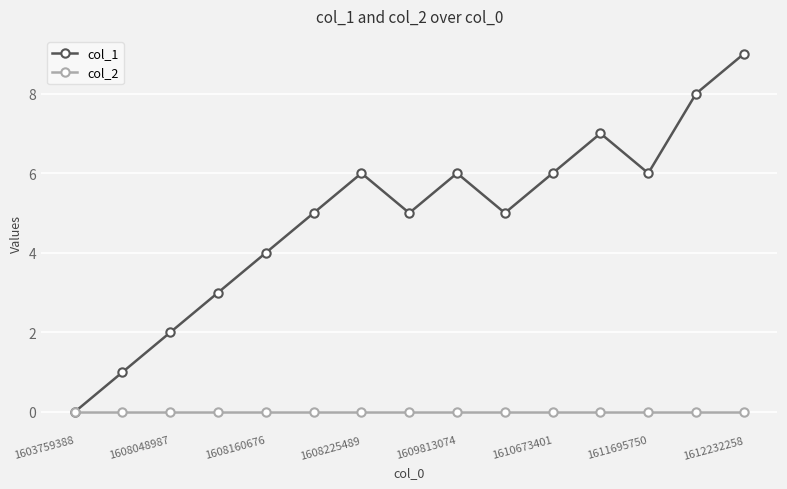

What is the greatest value displayed?

9